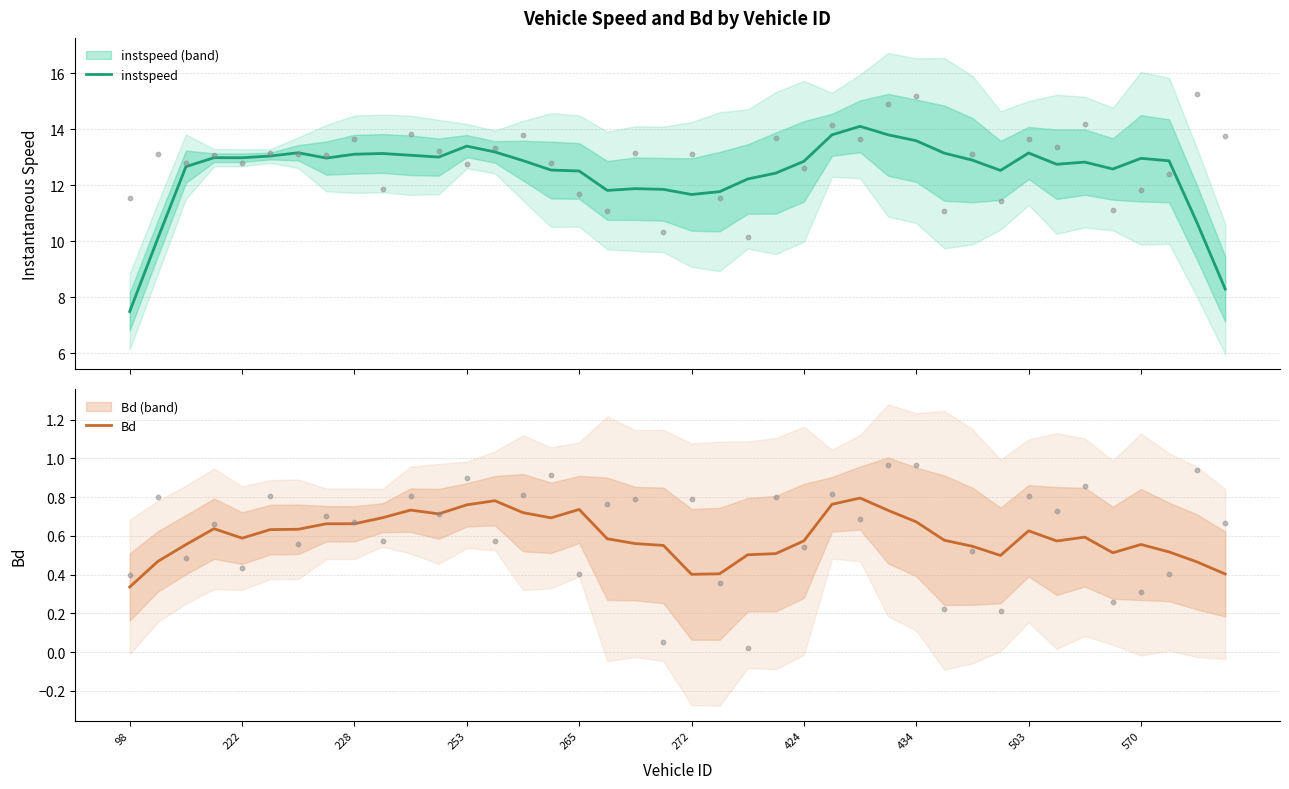

Which series contains the highest Y value?

instspeed